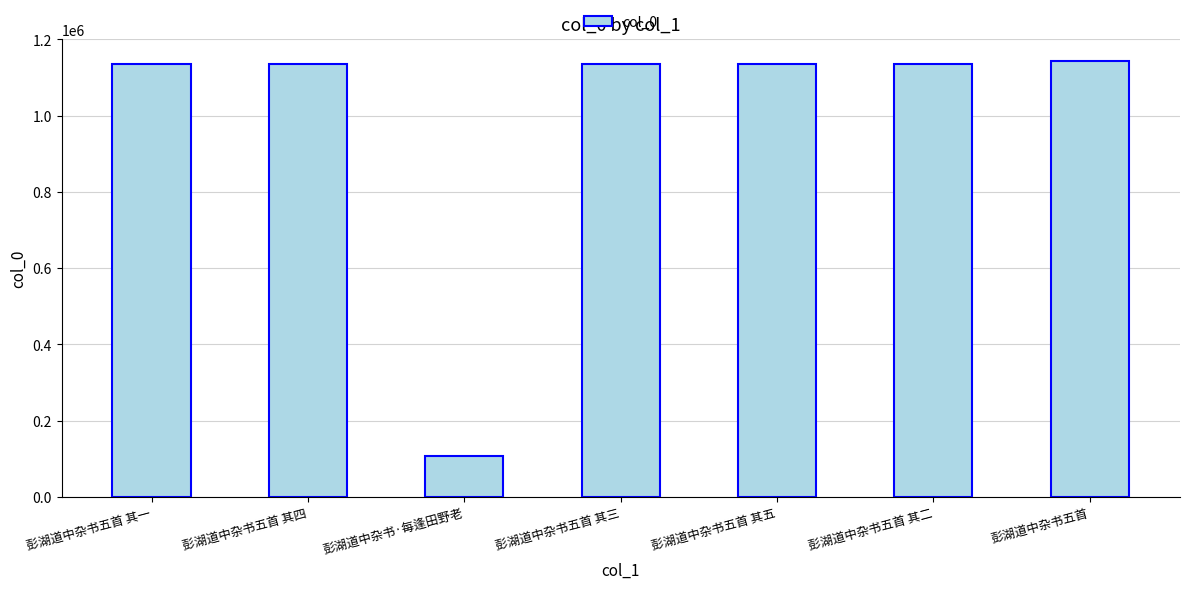

What is the label of the 6th bar from the left?

彭湖道中杂书五首 其二